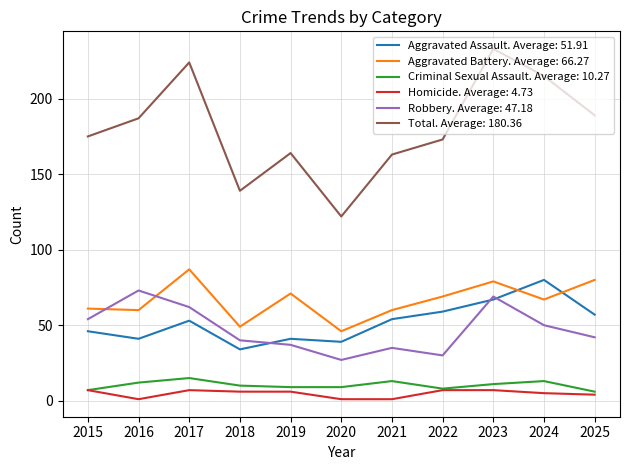

Which category has the lowest value in the Total. Average: 180.36 series?

2020